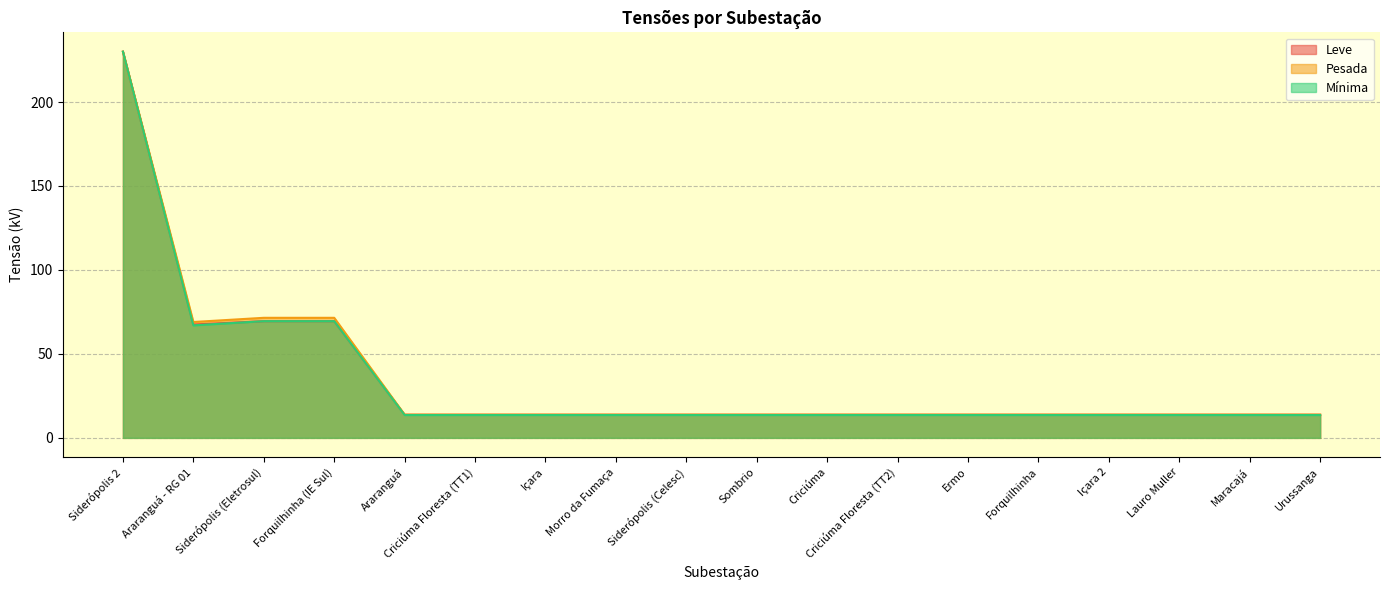

Which series changed the most between Siderópolis (Eletrosul) and Araranguá?

Pesada